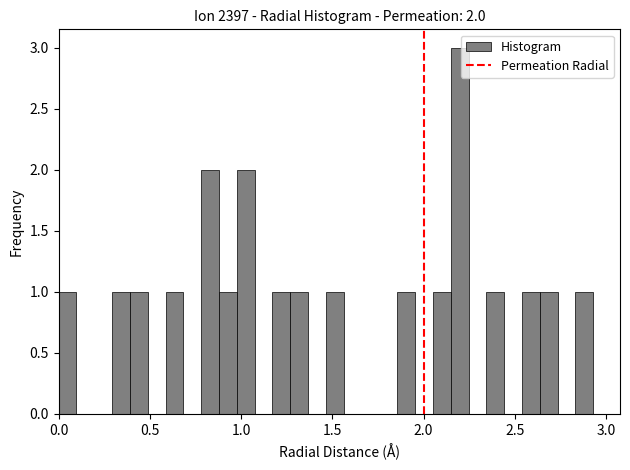

Read against the x-axis, roughly where is the centre of the tallest bar?

2.20